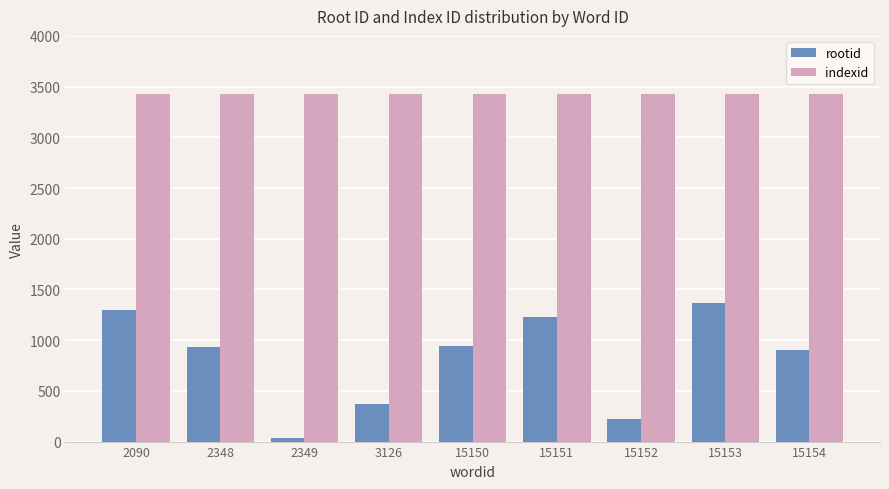

How many bars are there in each group?

2